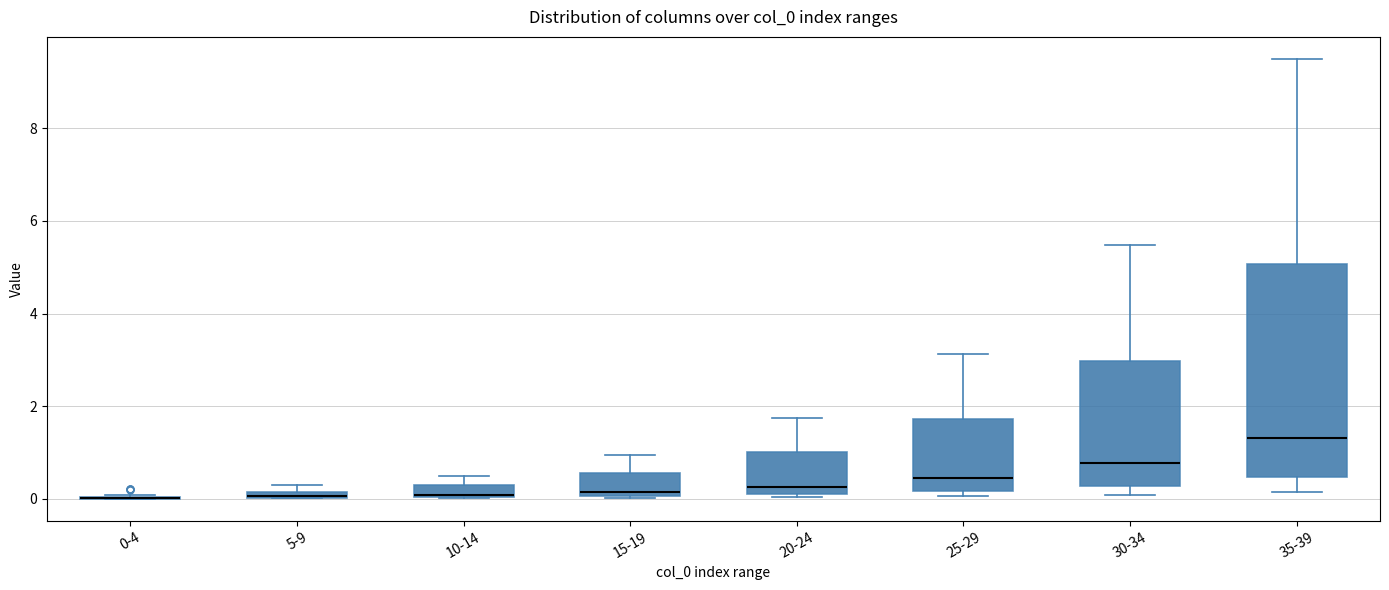

Comparing the boxes themselves (not the whiskers), which one is the tallest?

35-39